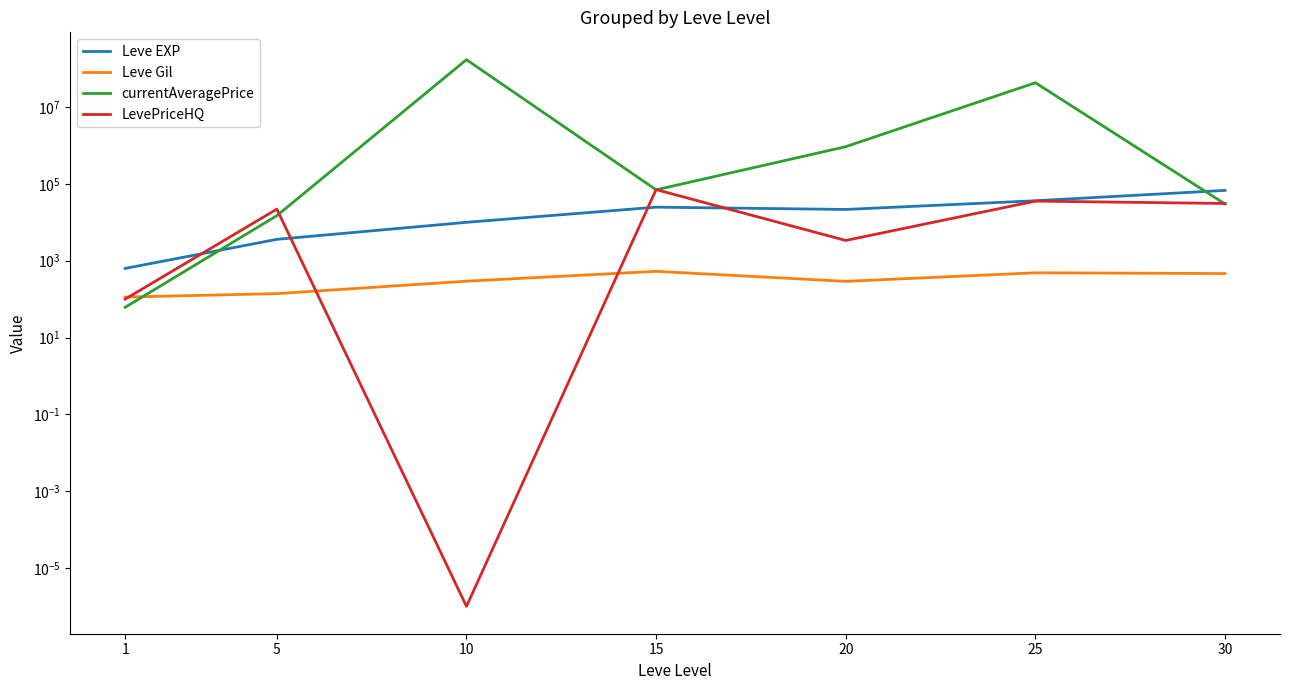

Which series changed the most between 5 and 25?

currentAveragePrice